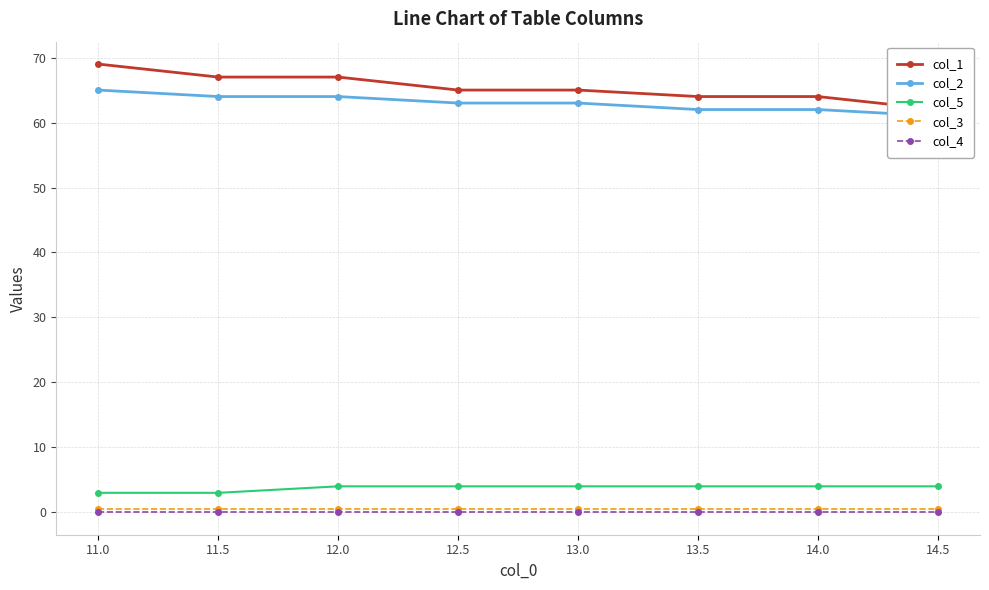

Reading right to left, list all the values displayed in this chart.

col_1: 14.5=62.0	14.0=64.0	13.5=64.0	13.0=65.0	12.5=65.0	12.0=67.0	11.5=67.0	11.0=69.0
col_2: 14.5=61.0	14.0=62.0	13.5=62.0	13.0=63.0	12.5=63.0	12.0=64.0	11.5=64.0	11.0=65.0
col_5: 14.5=4.0	14.0=4.0	13.5=4.0	13.0=4.0	12.5=4.0	12.0=4.0	11.5=3.0	11.0=3.0
col_3: 14.5=0.5	14.0=0.5	13.5=0.5	13.0=0.5	12.5=0.5	12.0=0.5	11.5=0.5	11.0=0.5
col_4: 14.5=0.0	14.0=0.0	13.5=0.0	13.0=0.0	12.5=0.0	12.0=0.0	11.5=0.0	11.0=0.0